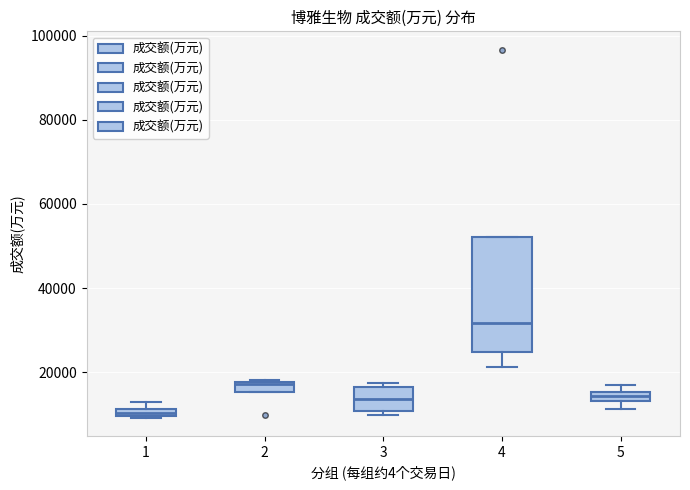

Where is the upper edge of the box at x = 5 on the y-axis? The values are not printed on the chart, so give them approximately, as read against the axis.

16000